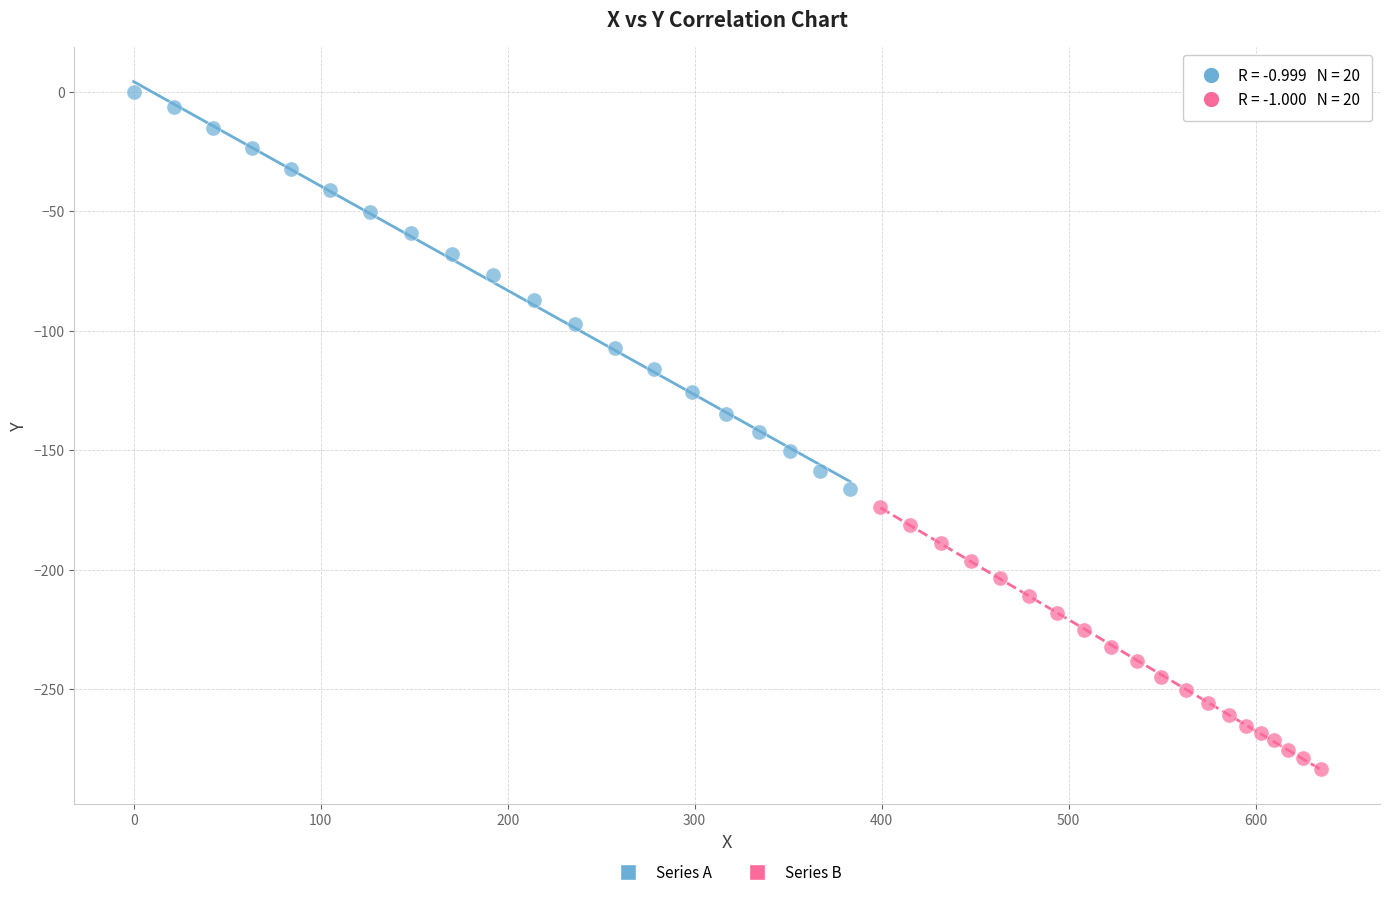

Which series has the largest Y range (max minus min)?

Series A